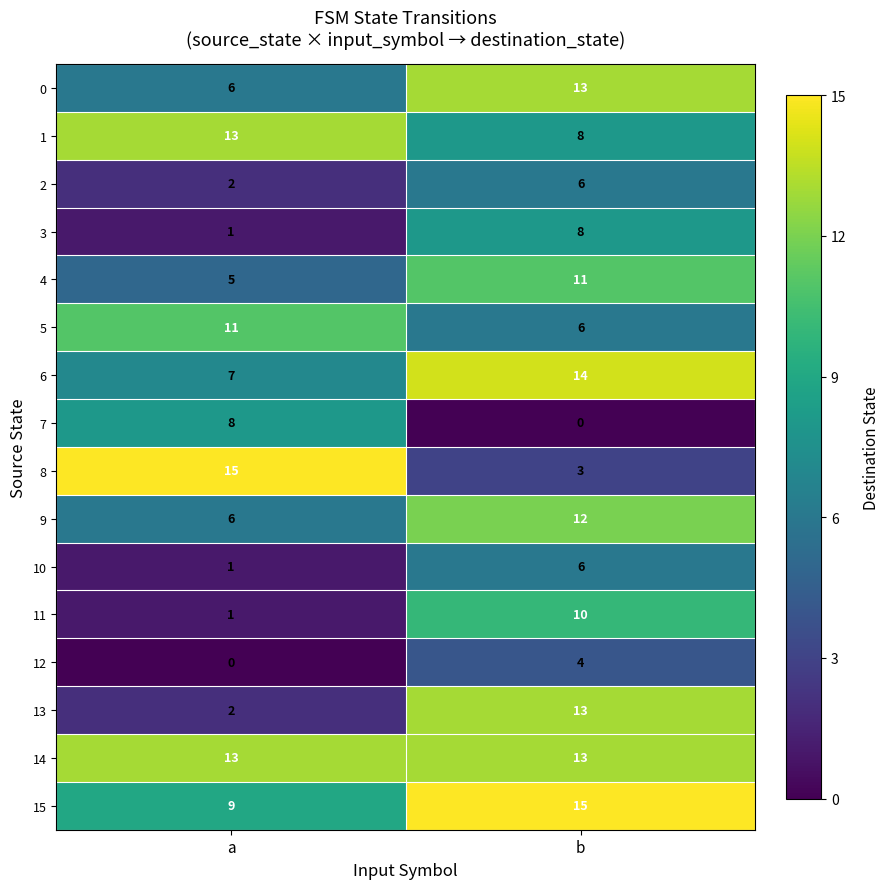

What is the difference between the maximum and minimum values in the 11 series?

9